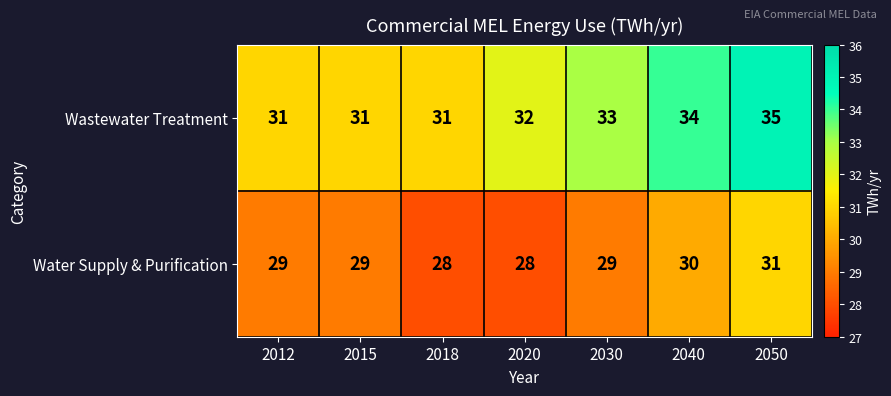

What is the spread (max minus min) of values at 2020?

4